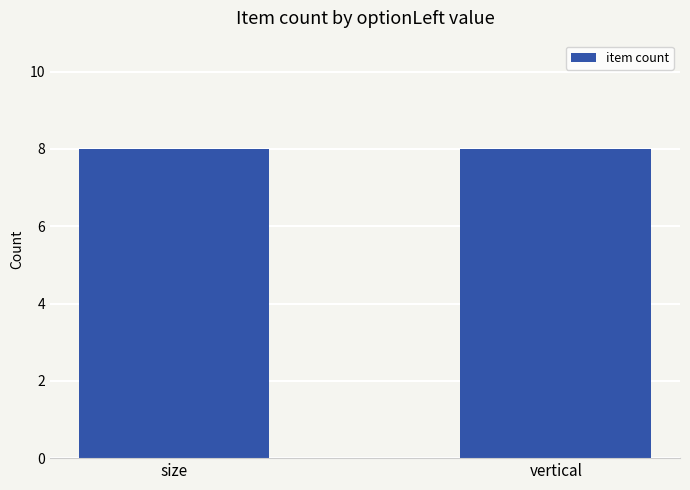

Where is the data nearest to the value 5?

size